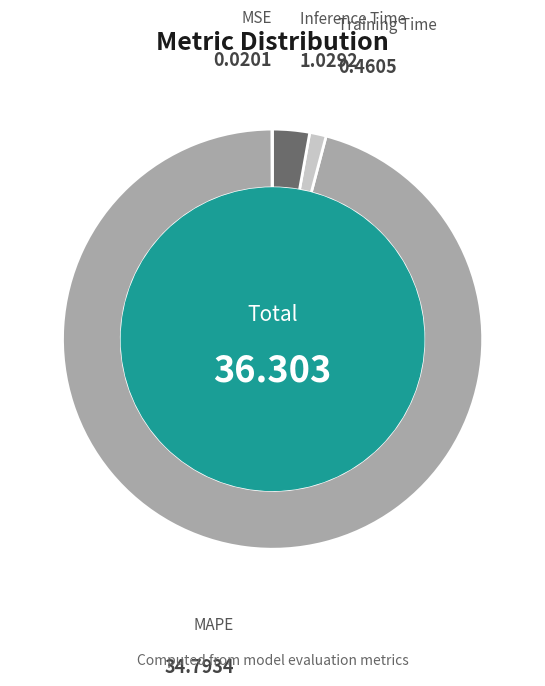

Do Training Time and MAPE together represent more than half of the pie?

Yes